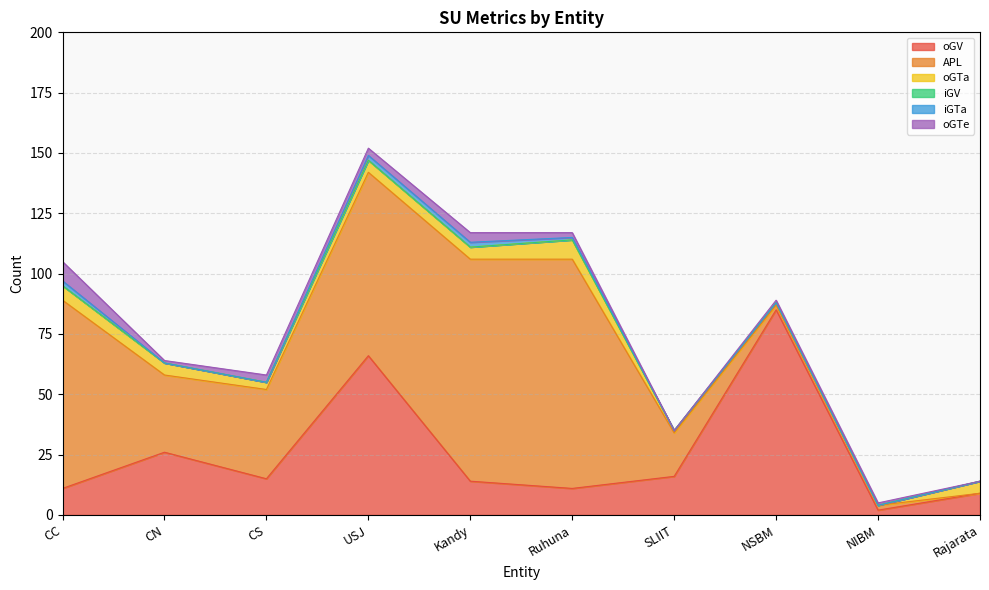

What is the maximum value for oGTa?

8